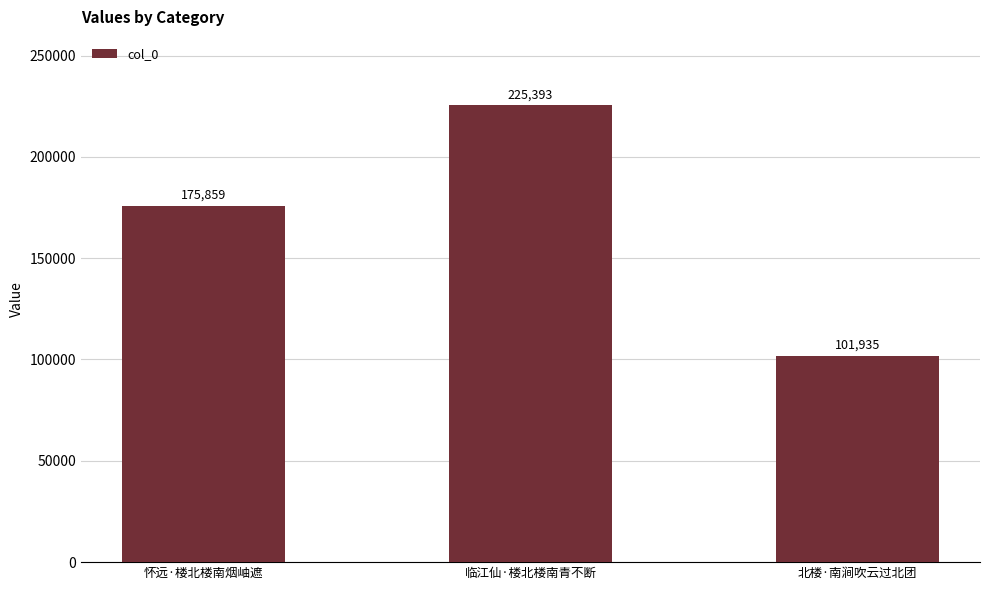

What value does the data have at 临江仙·楼北楼南青不断?

225393